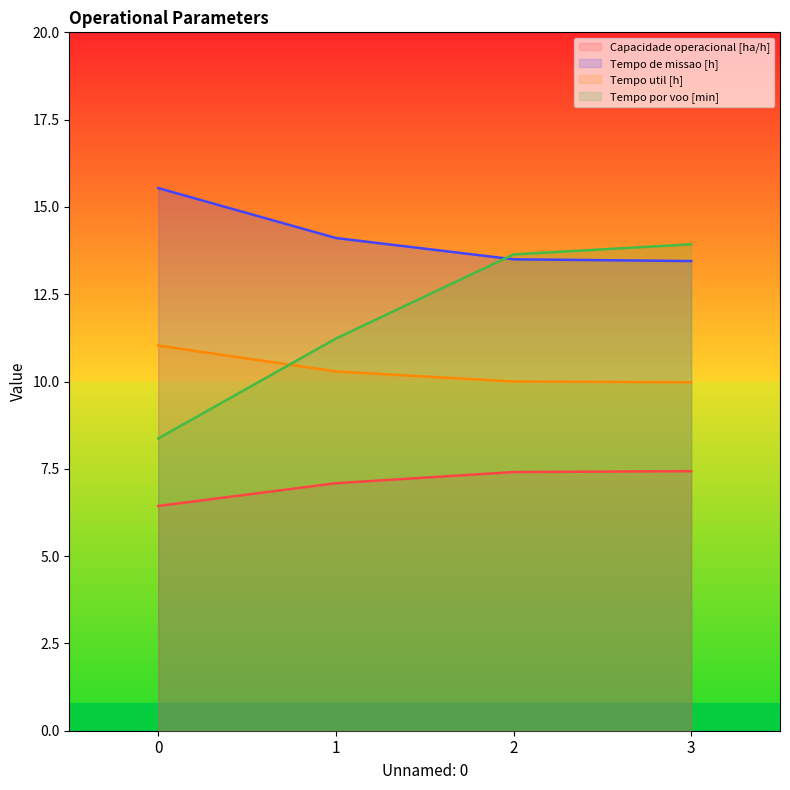

At which category is the sum across all series the highest?

3